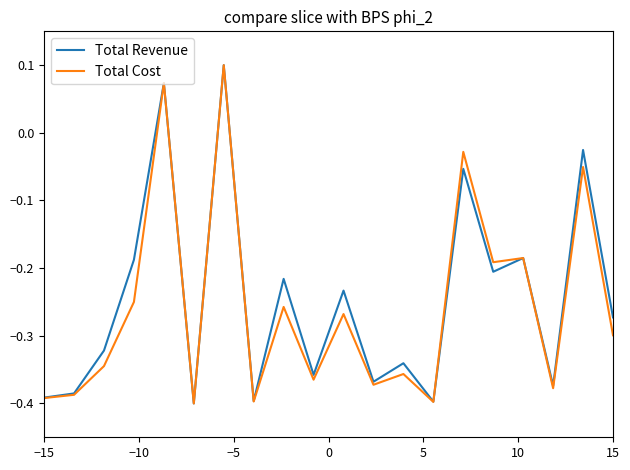

How many lines are shown in the chart?

2